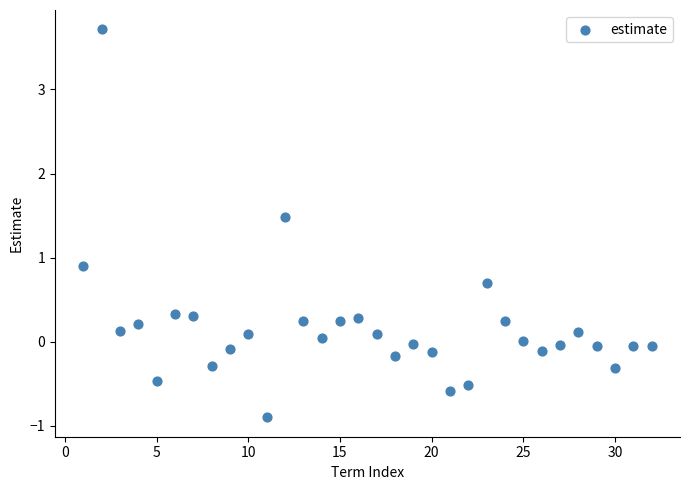

What Y value in the scatter plot is closest to 1?

0.9